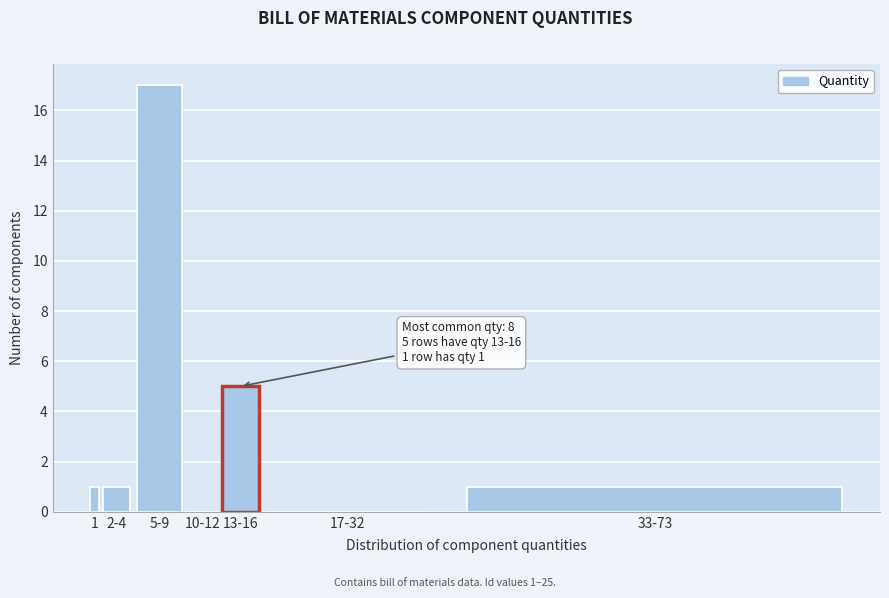

Reading right to left, what are all the values shown in this chart?

33-73=1	17-32=0	13-16=5	10-12=0	5-9=17	2-4=1	1=1